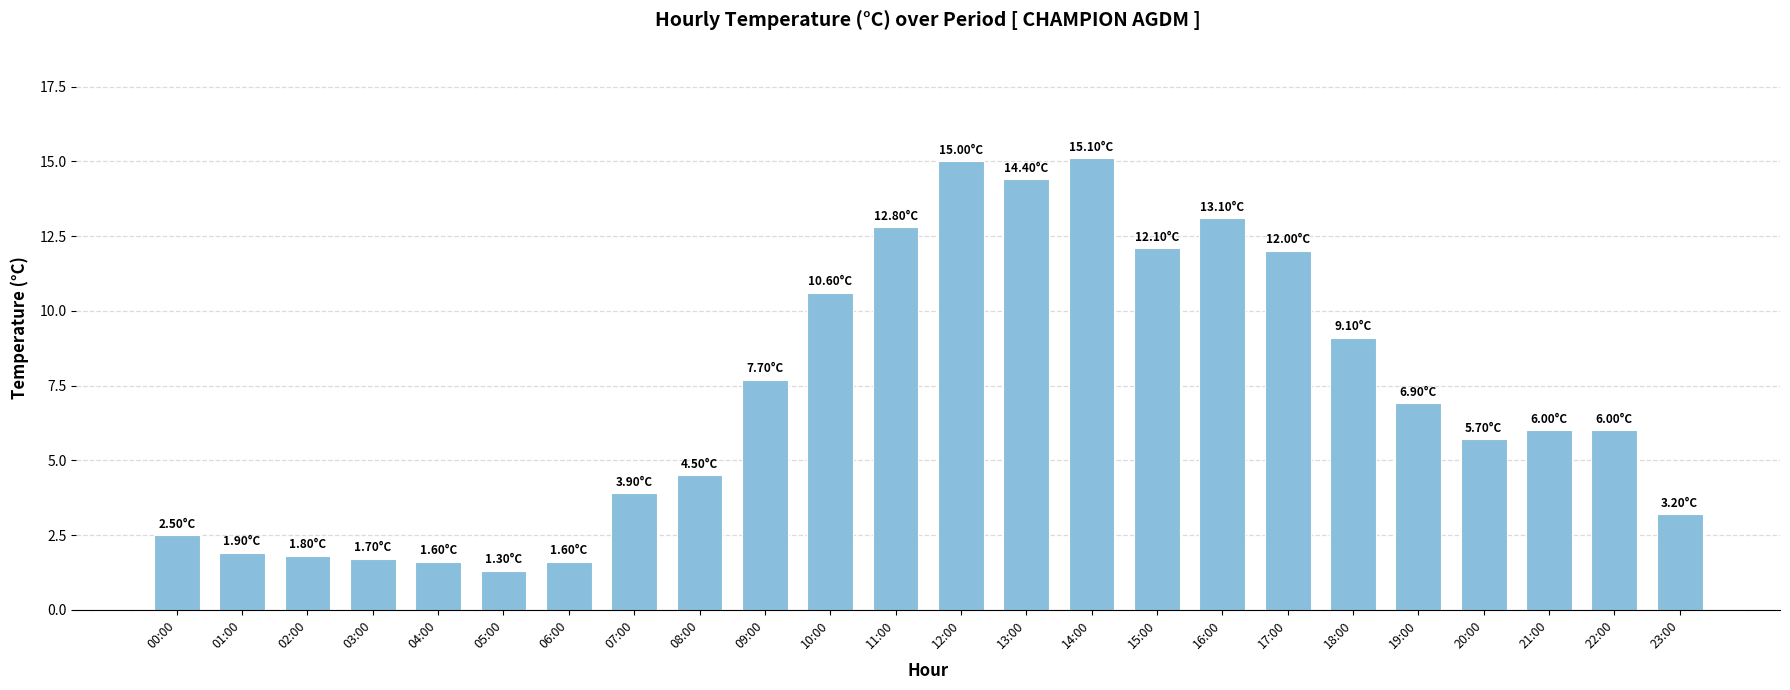

What is the change in value from 03:00 to 10:00?

+8.9